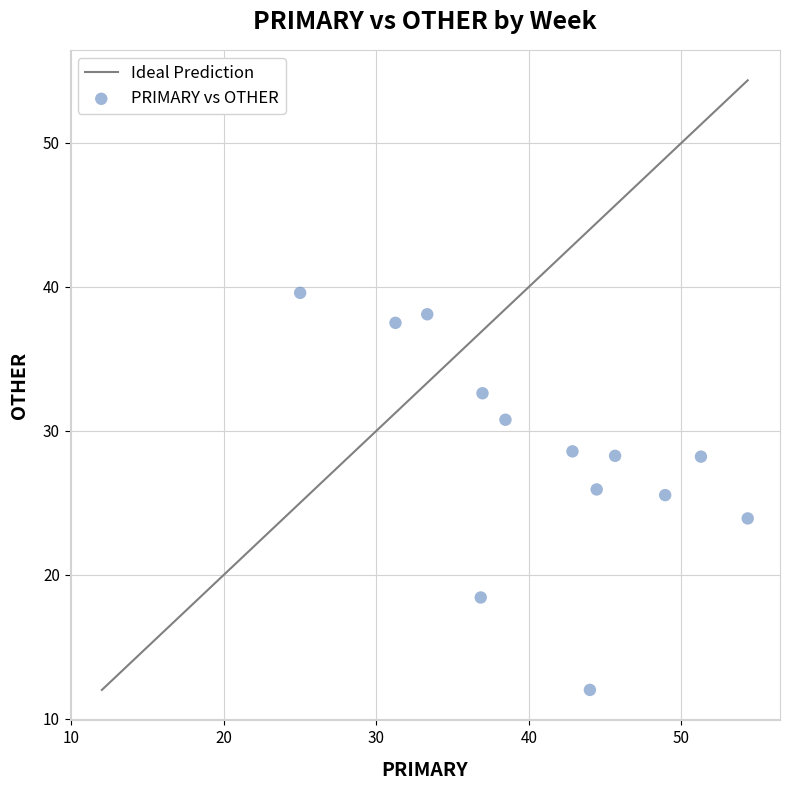

What is the range of X values (max minus min)?

29.3